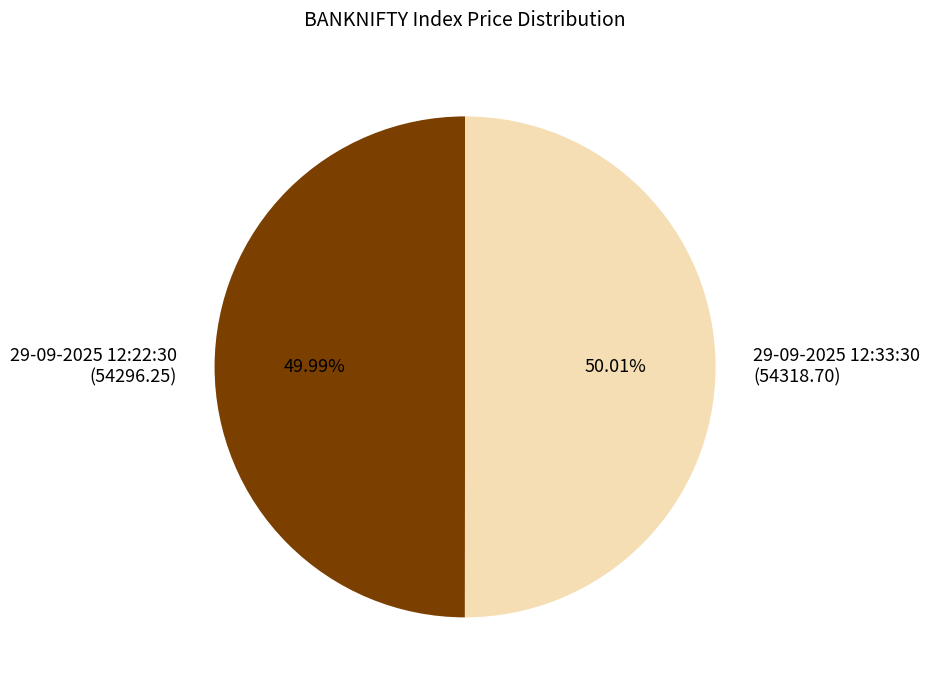

Is the sum of 29-09-2025 12:33:30 and 29-09-2025 12:22:30 greater than half?

Yes